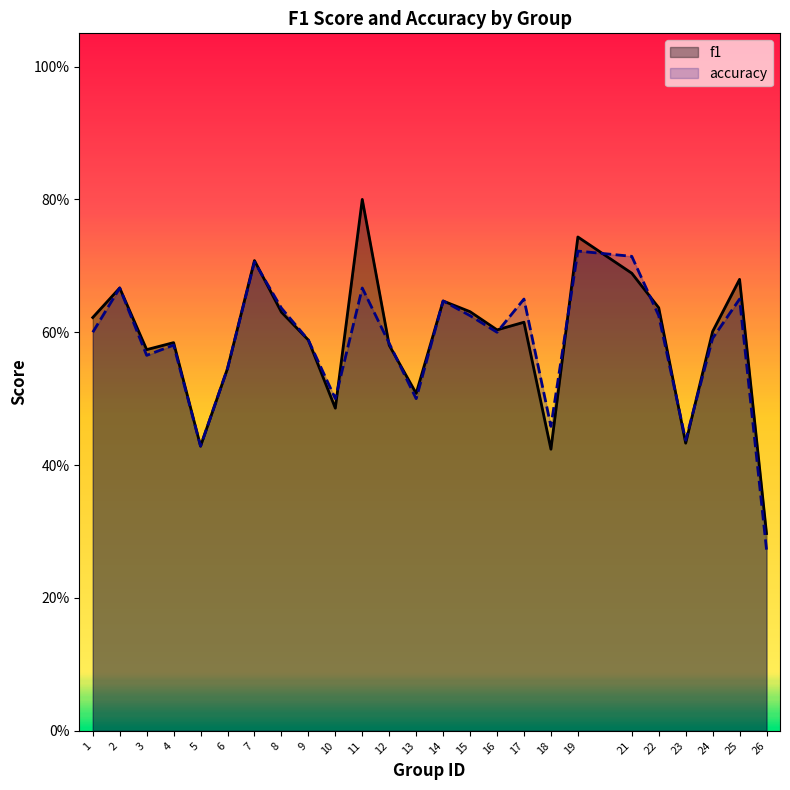

At which category is the sum across all series the highest?

11